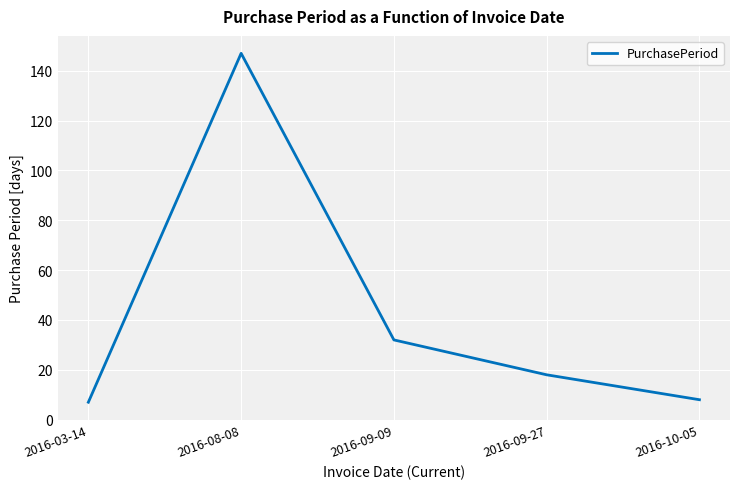

What is the minimum value shown in the chart?

7